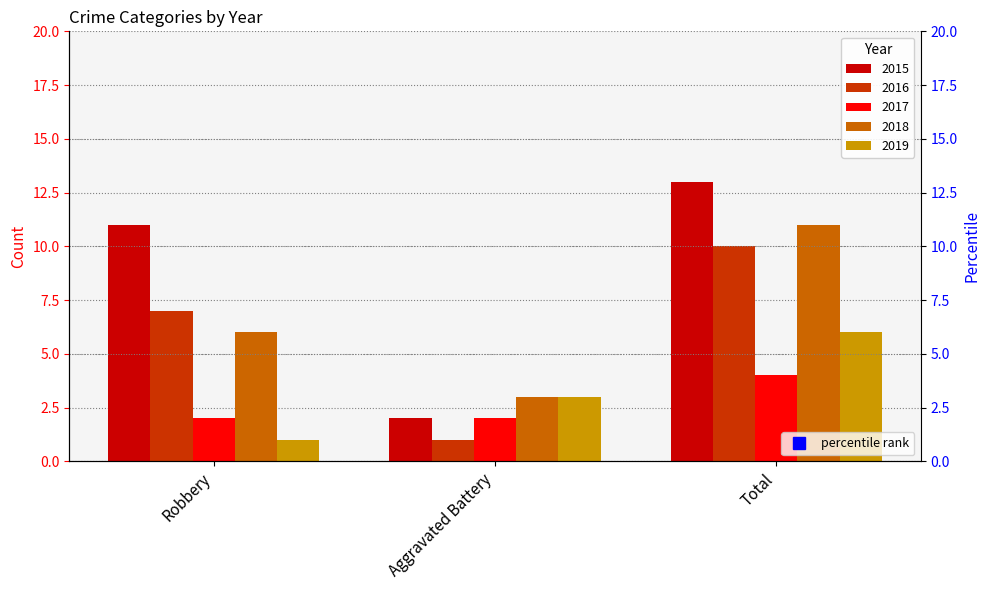

The value at Aggravated Battery is 32. True or false?

False